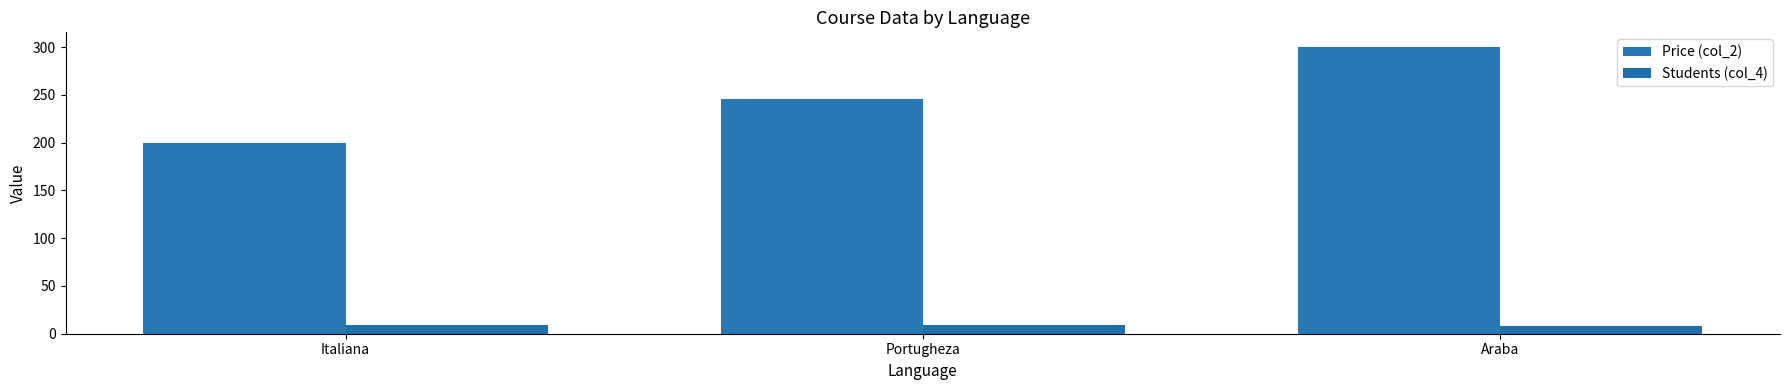

Is it true that Students (col_4) equals 8.0 at Araba?

True